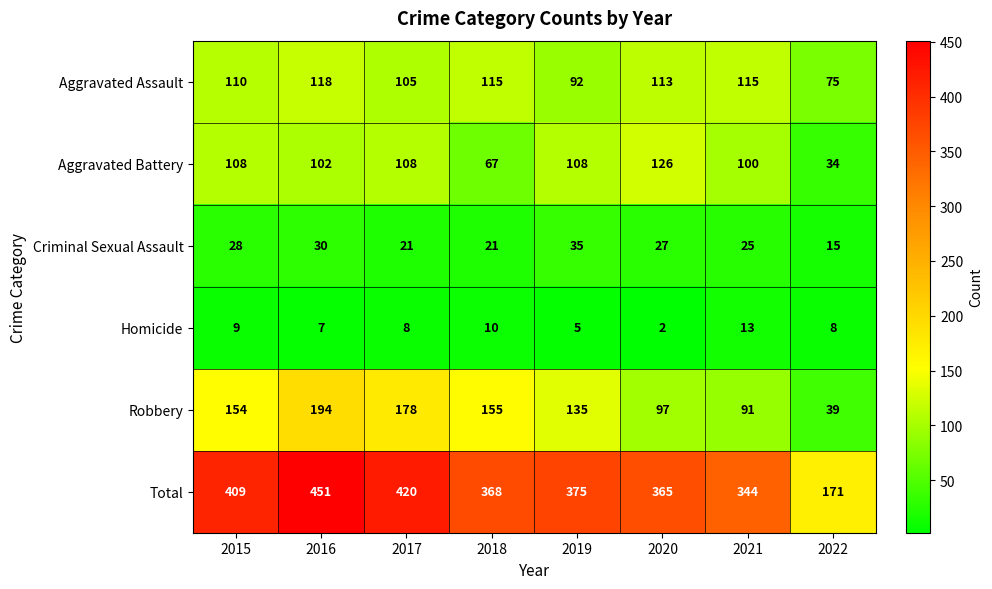

Which series has the largest total across all categories?

Total